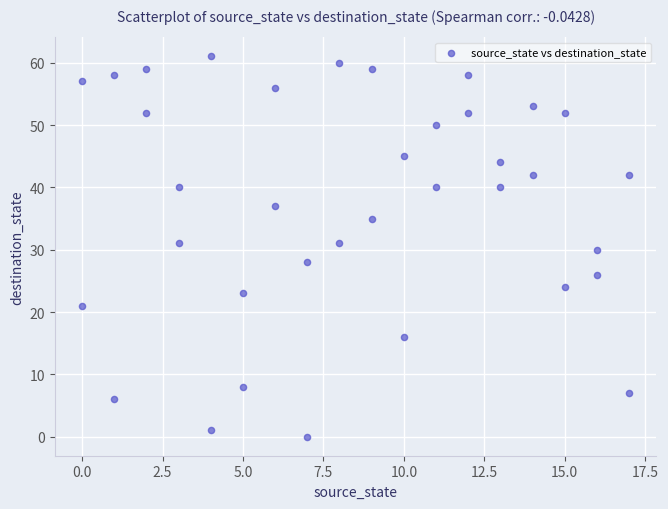

What is the range of Y values (max minus min)?

61